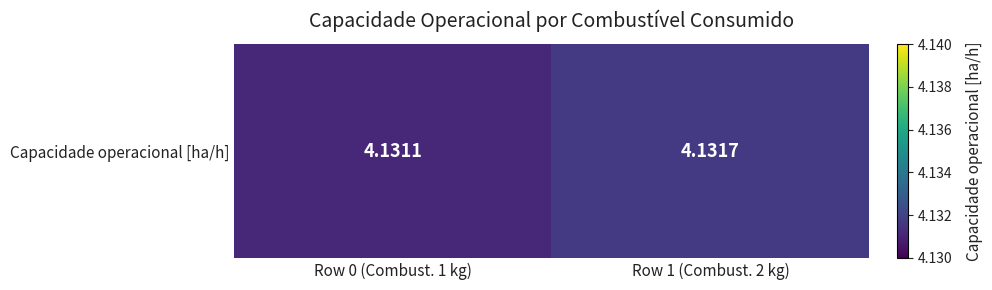

The value at Row 0 (Combust. 1 kg) is 4.1. True or false?

True